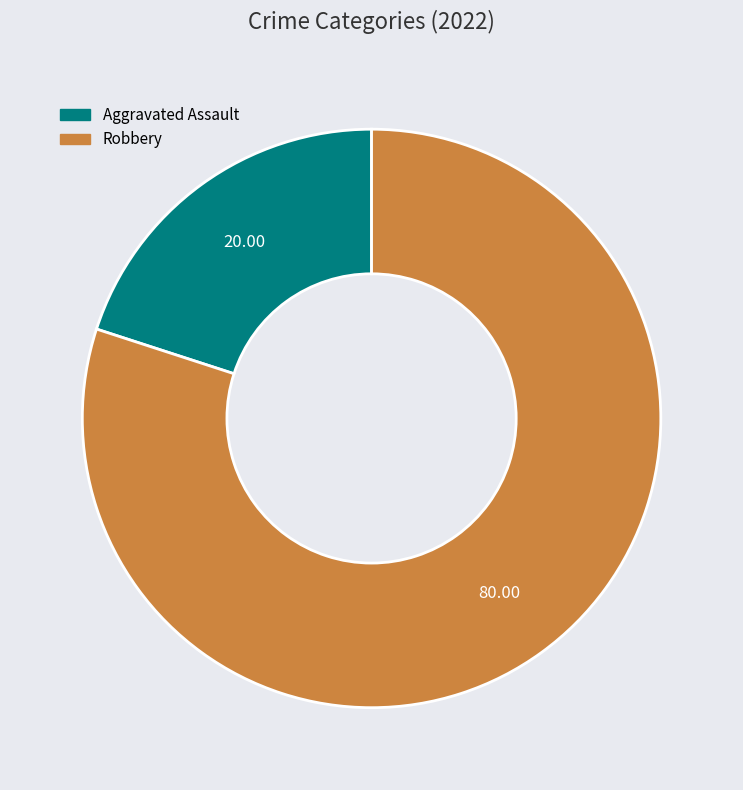

Is there a majority slice in this chart?

Yes